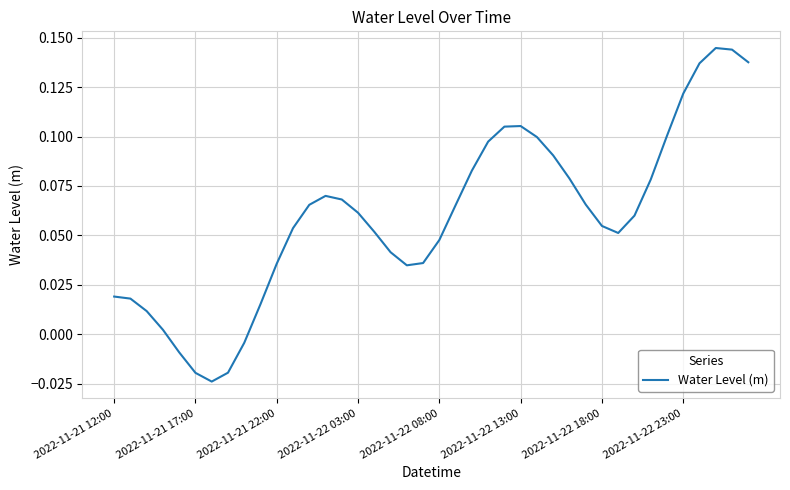

What is the difference between the second highest and second lowest values?

0.2